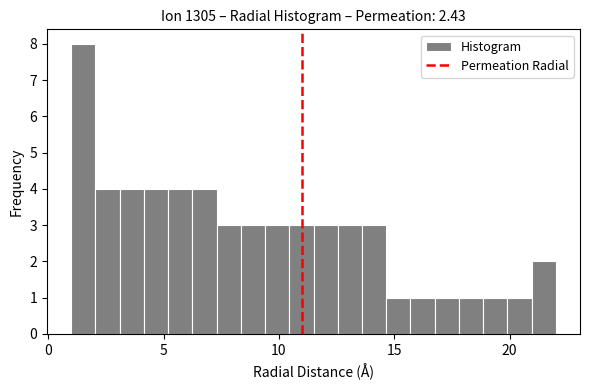

Read against the x-axis, roughly where is the centre of the tallest bar?

1.5